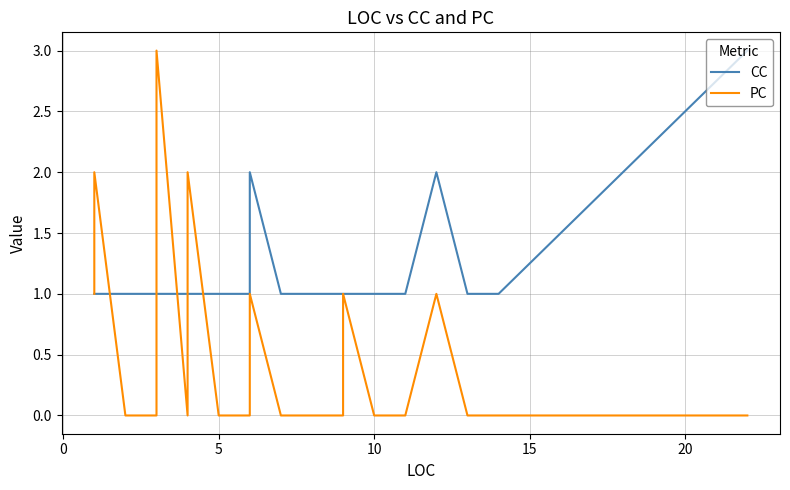

Rank the series by their maximum value, from highest to lowest.

CC, PC